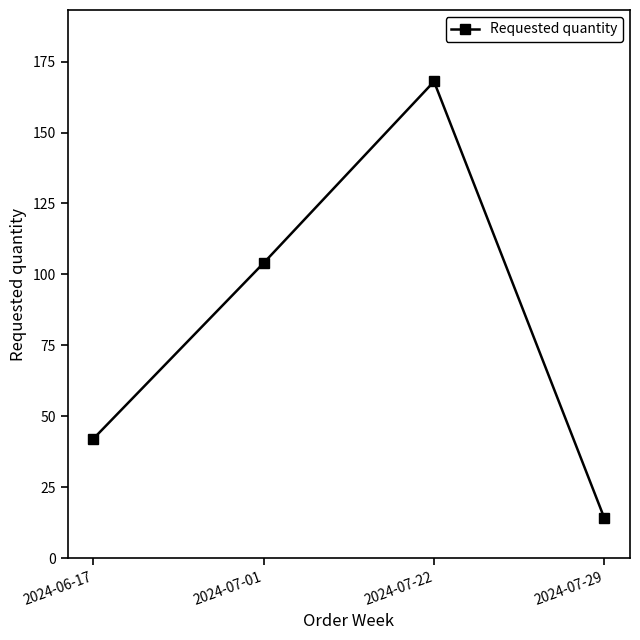

What is the greatest value displayed?

168